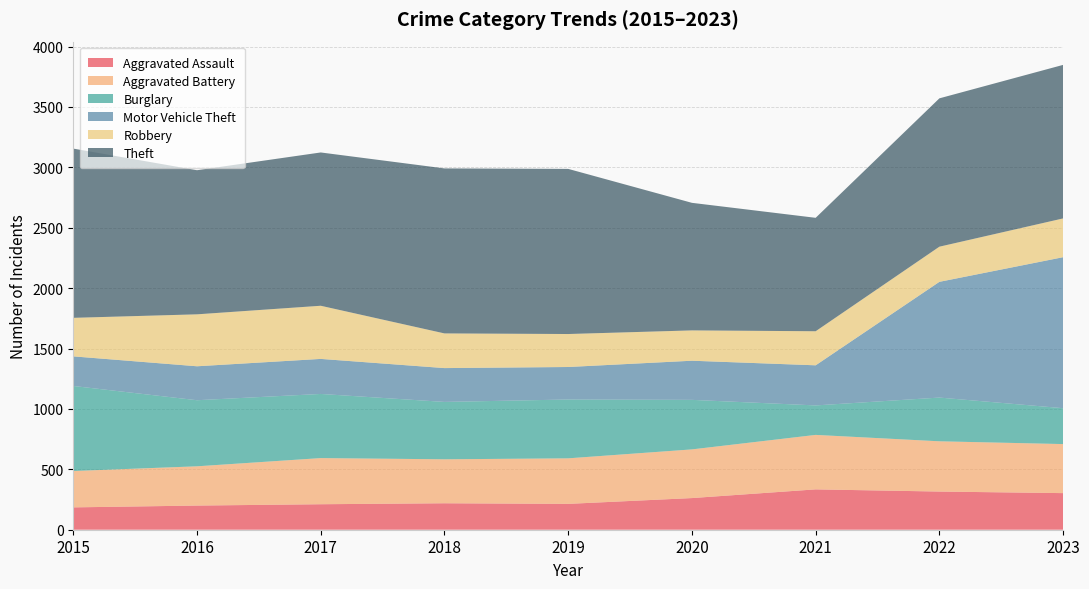

Reading right to left, extract all data points from this chart.

Aggravated Assault: 2023=303	2022=316	2021=334	2020=262	2019=214	2018=219	2017=211	2016=200	2015=185
Aggravated Battery: 2023=406	2022=416	2021=451	2020=403	2019=377	2018=364	2017=382	2016=325	2015=301
Burglary: 2023=297	2022=362	2021=244	2020=410	2019=487	2018=475	2017=531	2016=547	2015=704
Motor Vehicle Theft: 2023=1250	2022=958	2021=332	2020=324	2019=269	2018=280	2017=290	2016=281	2015=245
Robbery: 2023=321	2022=291	2021=282	2020=251	2019=273	2018=287	2017=440	2016=430	2015=319
Theft: 2023=1271	2022=1228	2021=939	2020=1056	2019=1367	2018=1366	2017=1269	2016=1193	2015=1401